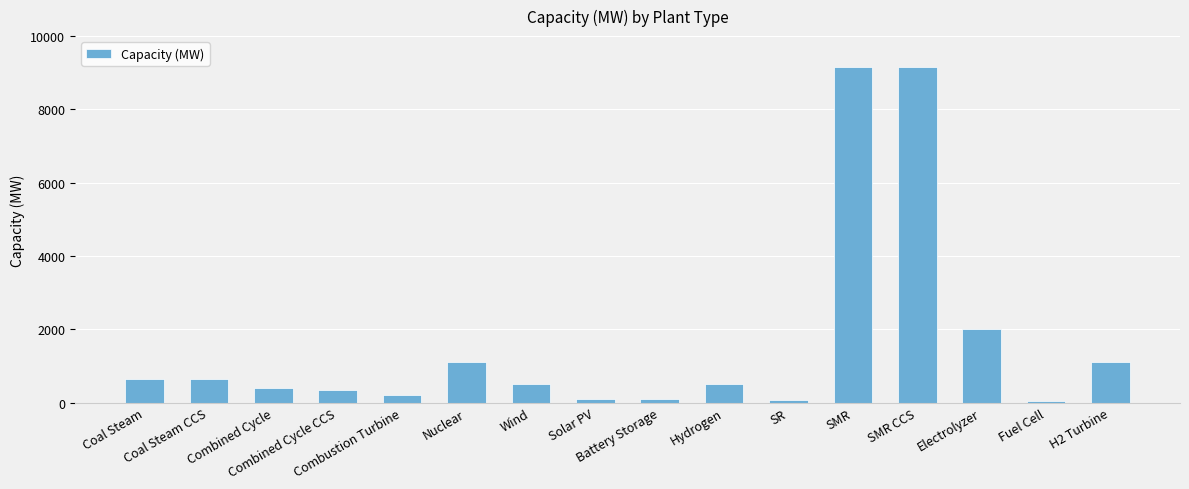

What is the difference between the maximum and second lowest values?

9090